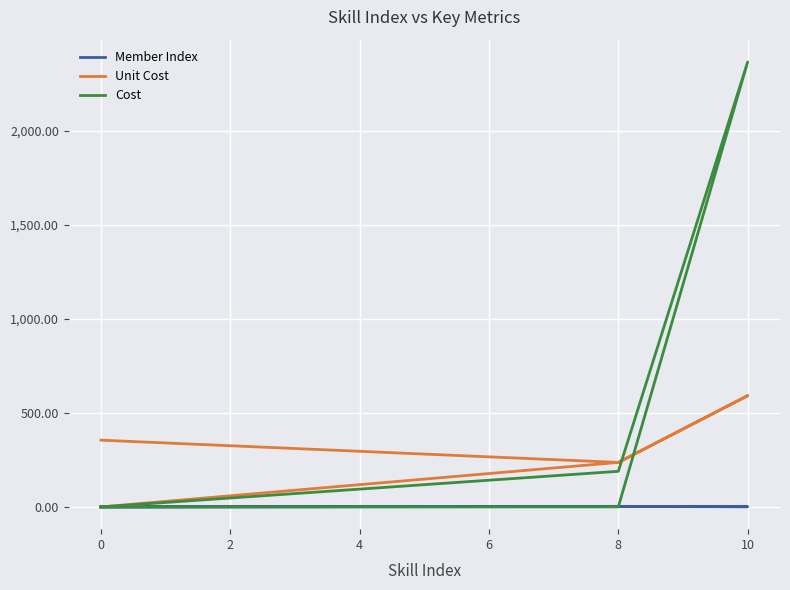

Between 0 and 6, which series saw the biggest shift?

Cost